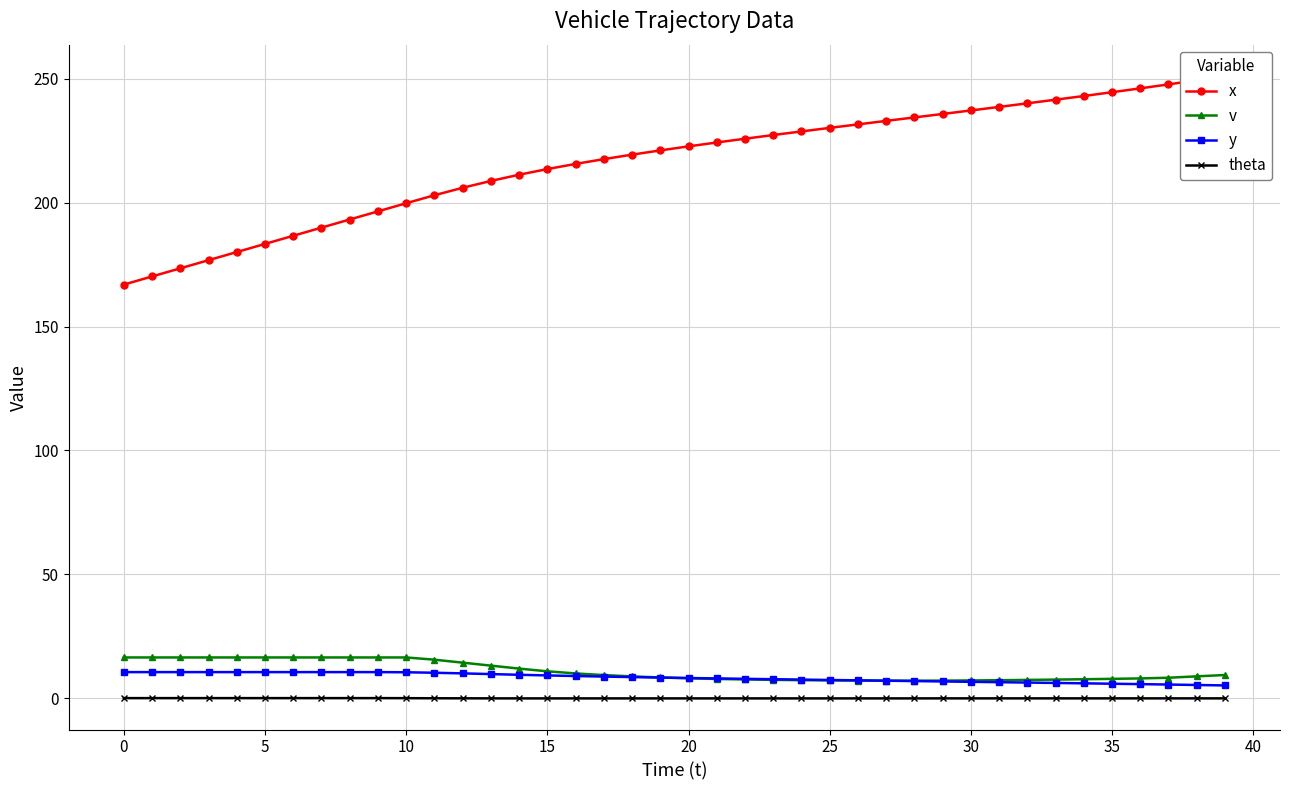

What is the label of the 38th point from the left?

37